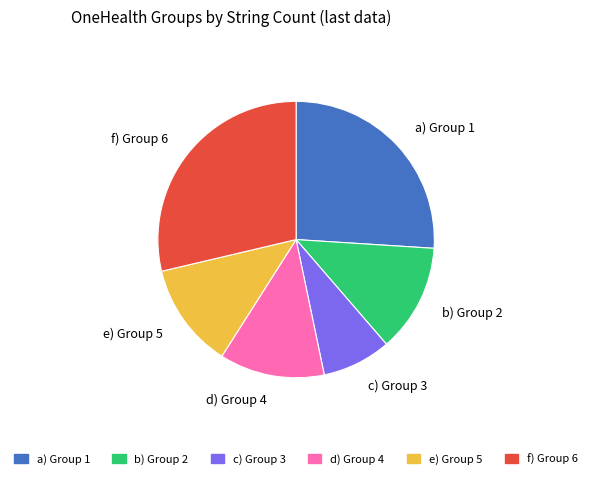

Approximately how many times larger is the value at d) Group 4 compared to c) Group 3?

1.5